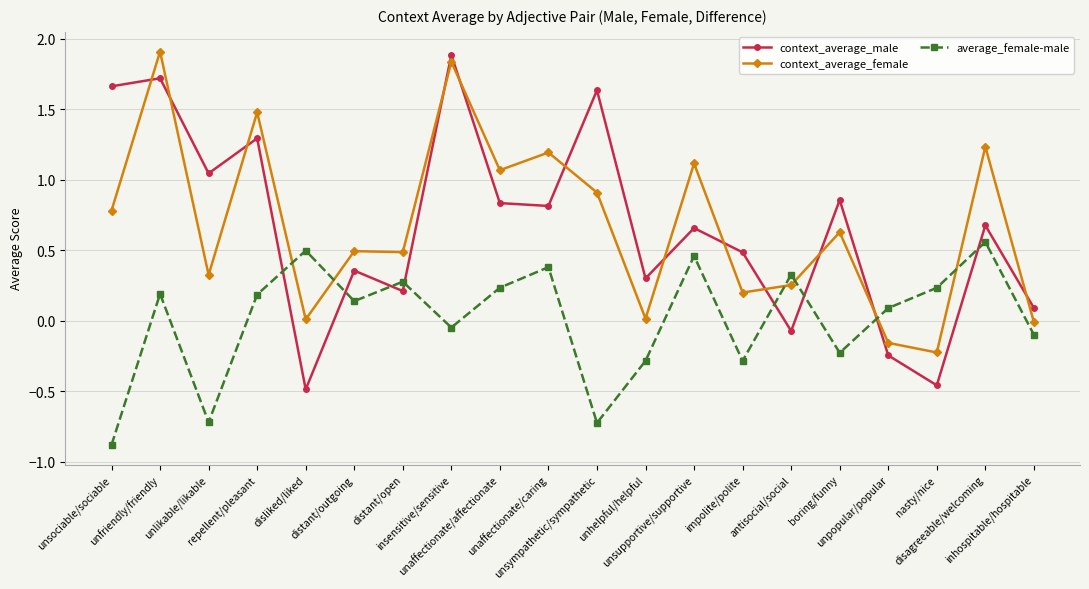

What is the label of the 10th point from the right?

unsympathetic/sympathetic